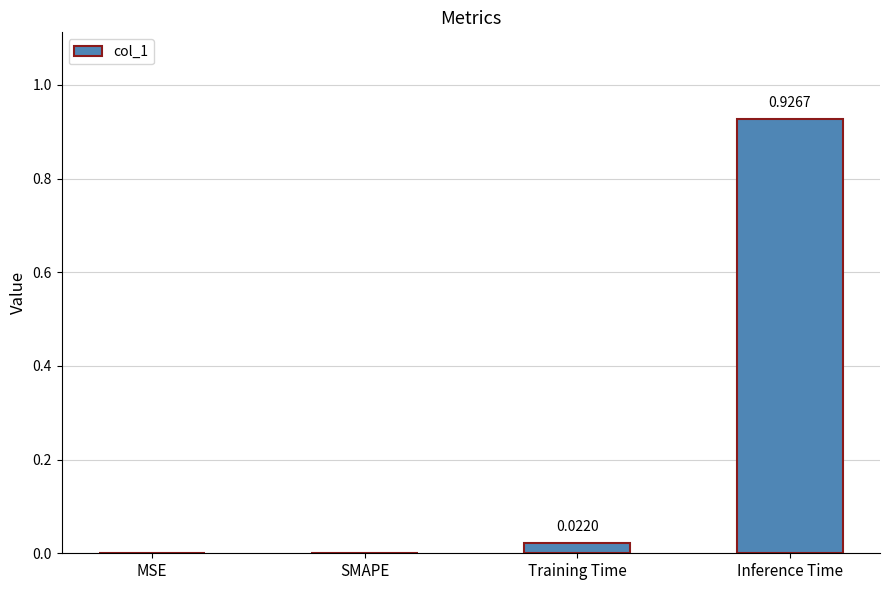

Which has a higher value, Training Time or Inference Time?

Inference Time